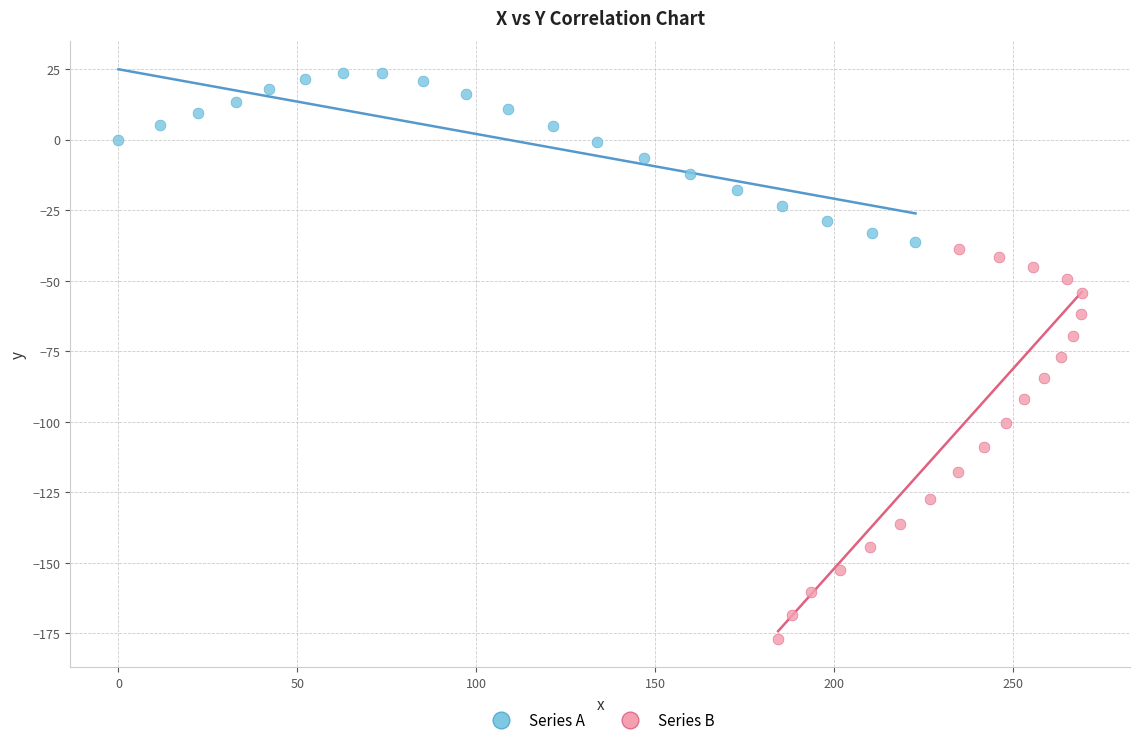

Which series reaches the maximum Y coordinate?

Series A